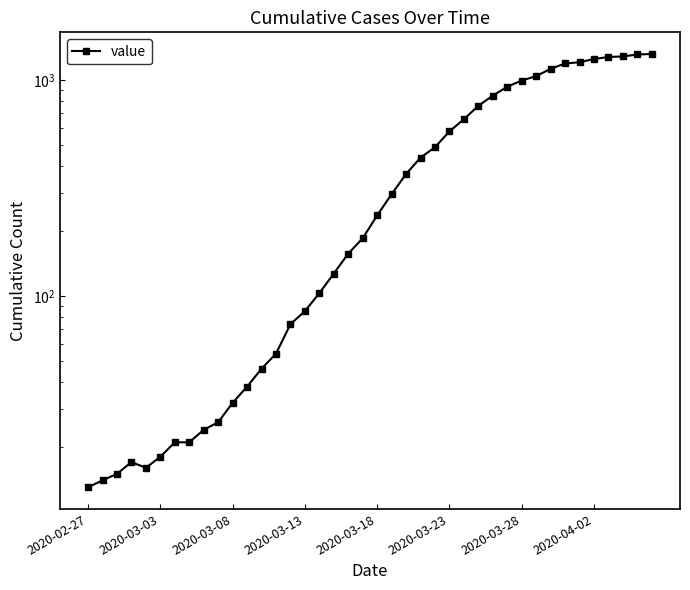

How many interior local valleys (lower than both neighbors) does the data have?

1